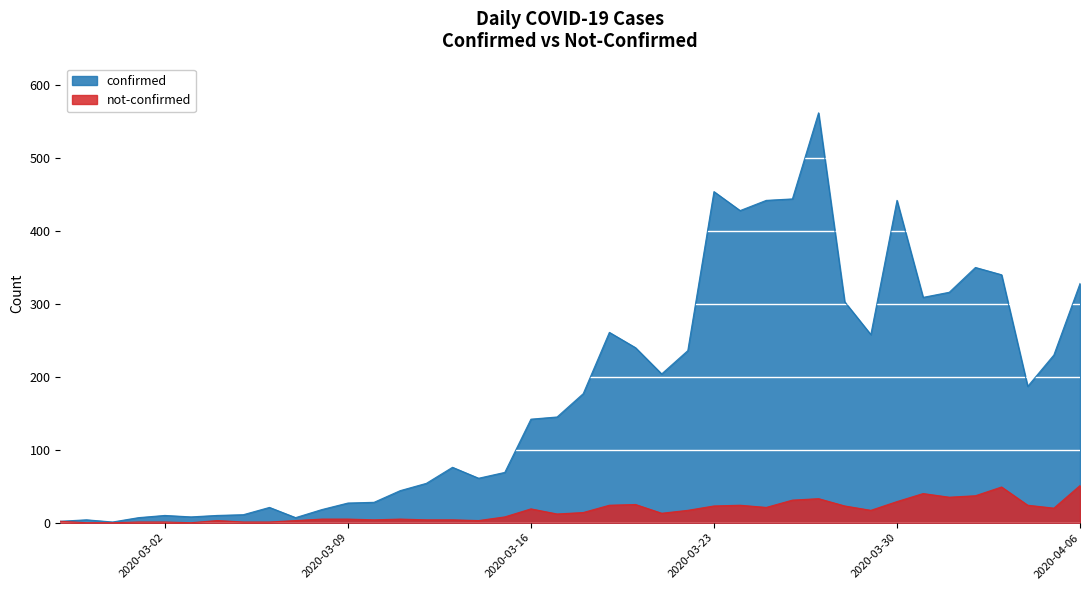

How many lines are shown in the chart?

2